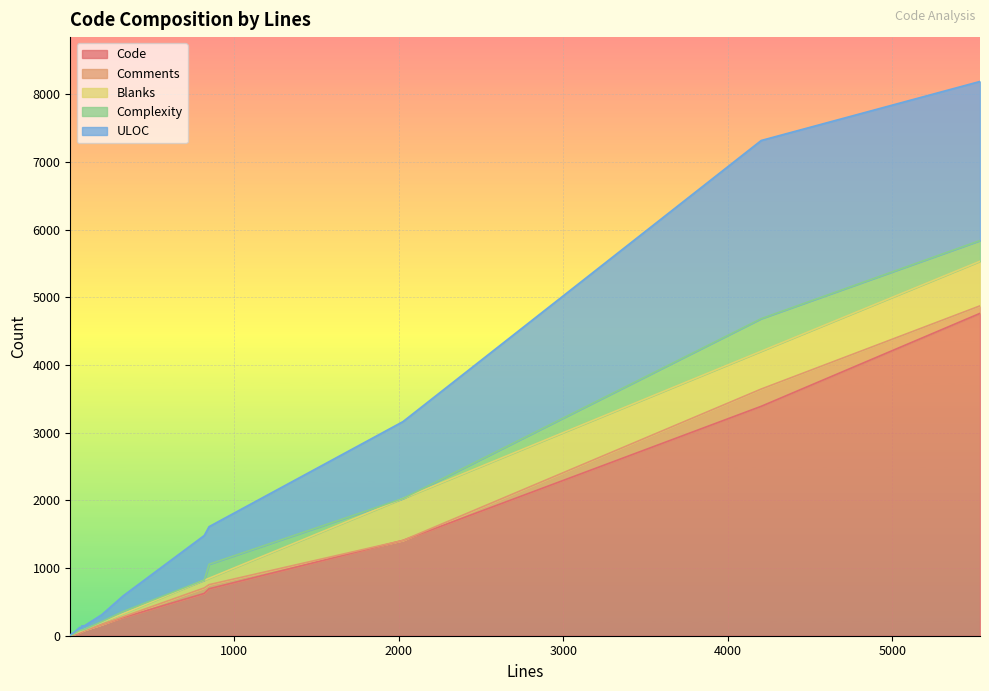

How many data points does each series have?

14